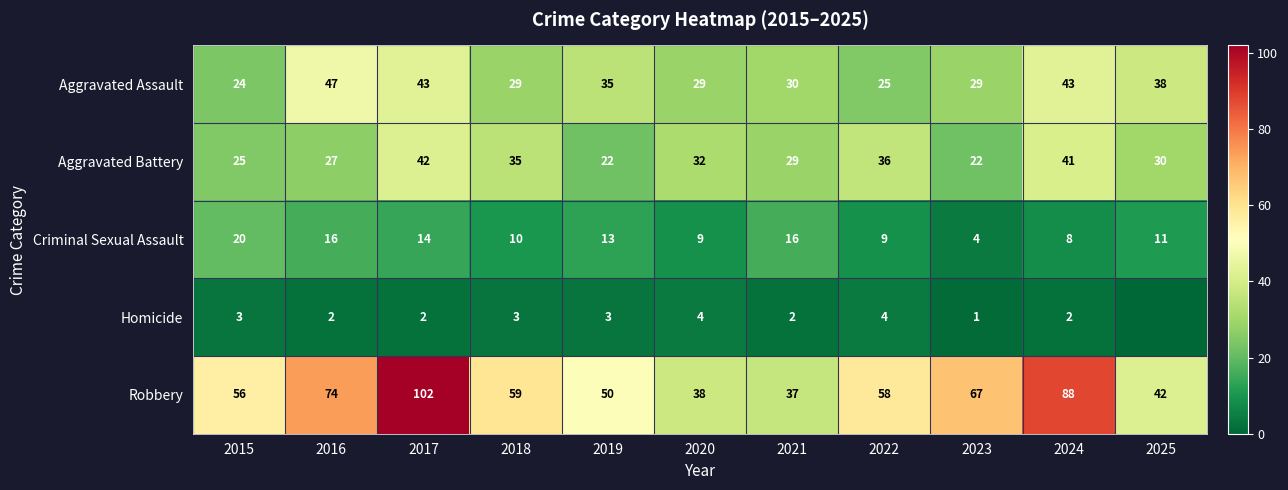

What is the difference between the highest and lowest values at 2021?

35